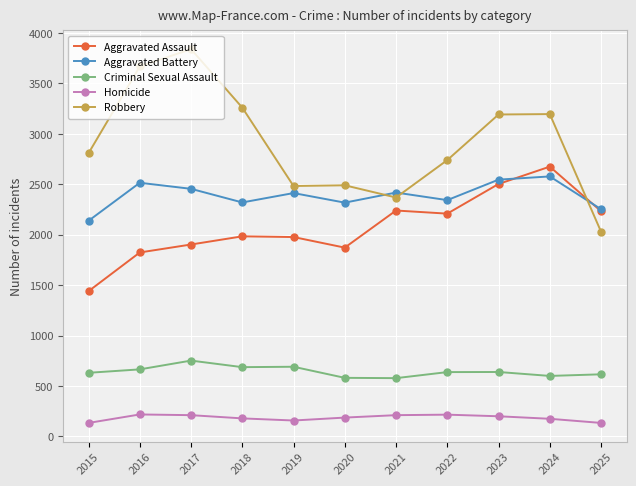

Which series has the widest spread of values?

Robbery